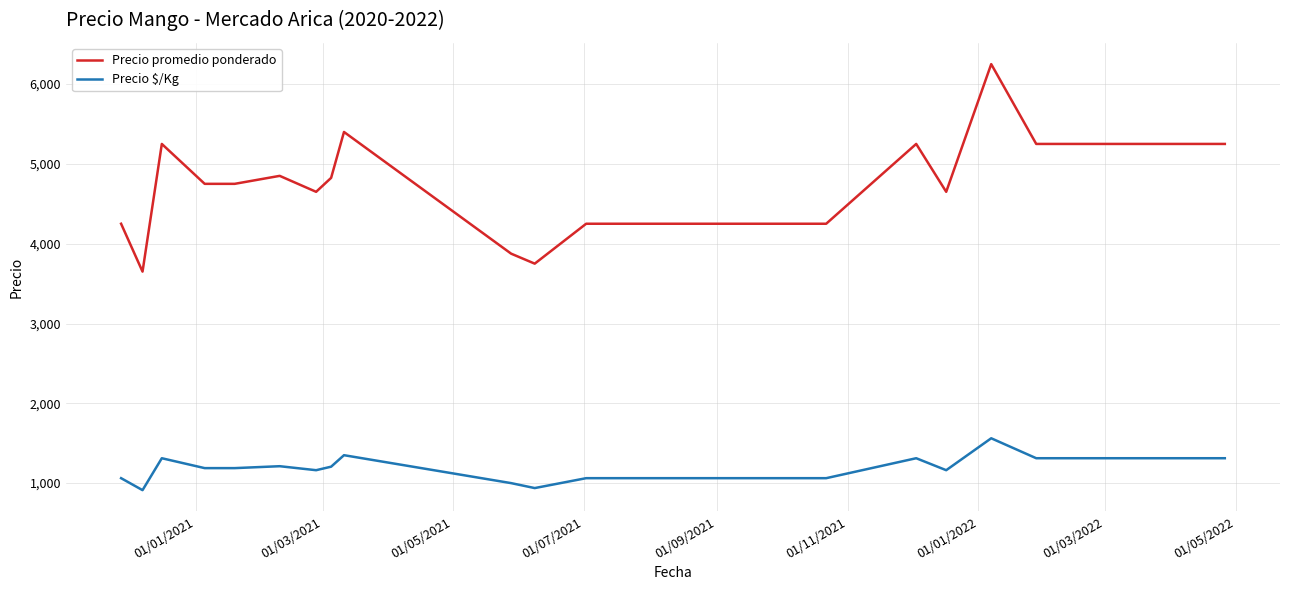

List the series in order of their overall mean, highest first.

Precio promedio ponderado, Precio $/Kg